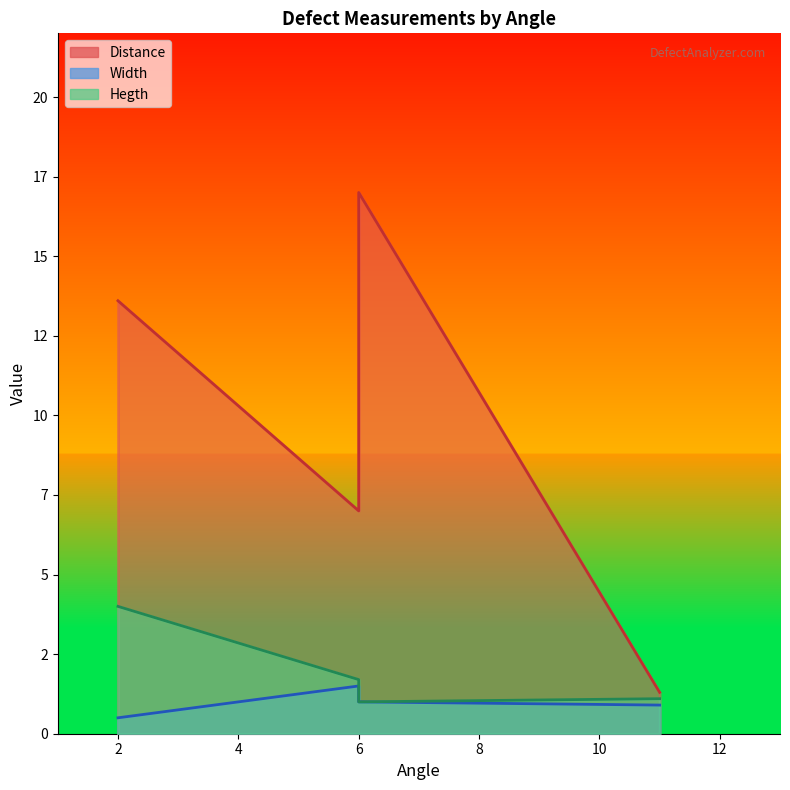

Rank the series at 6 from lowest to highest value.

Width, Hegth, Distance